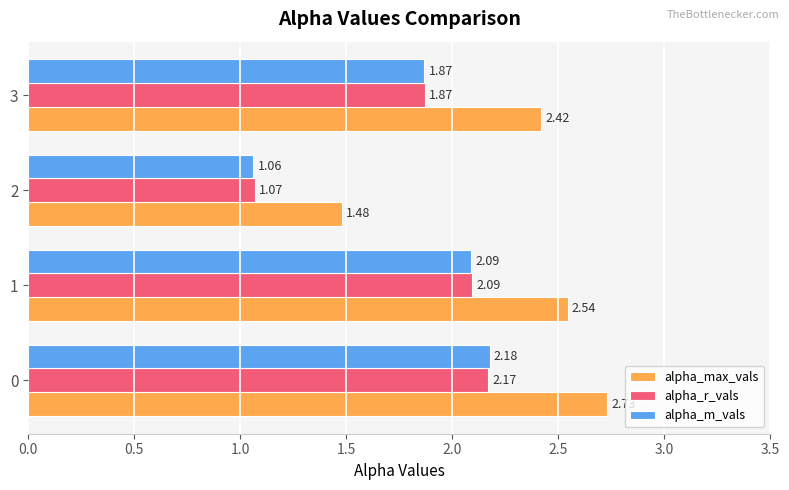

Which series has the largest total across all categories?

alpha_max_vals